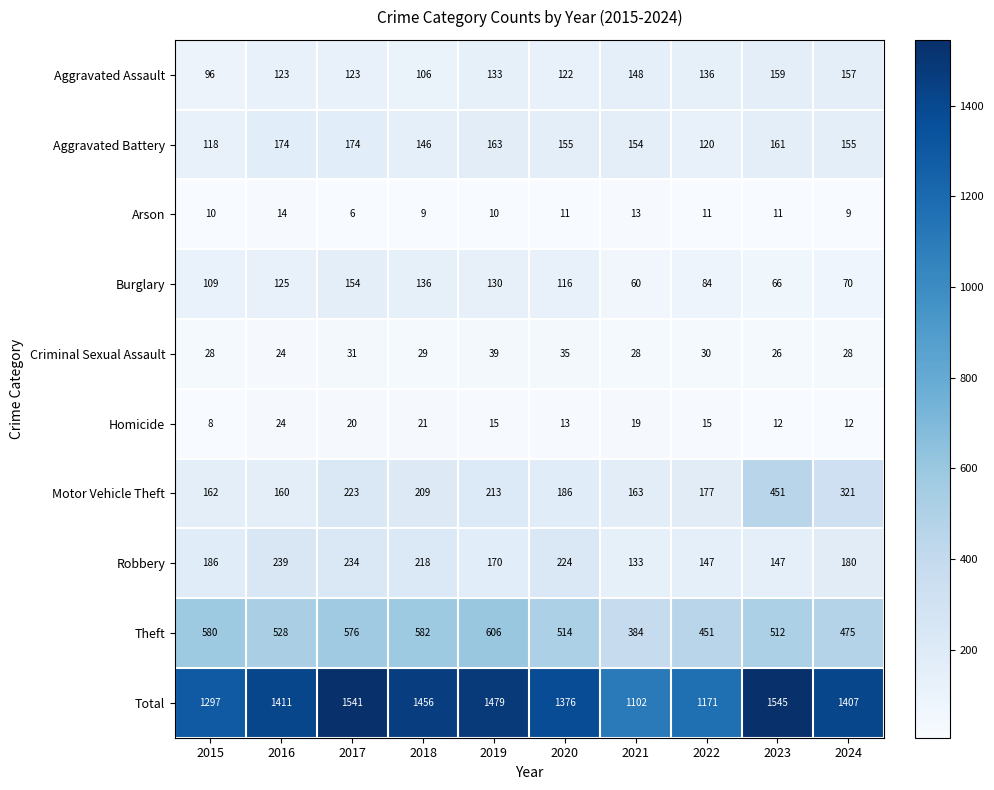

What is the approximate value of Theft at 2021?

384